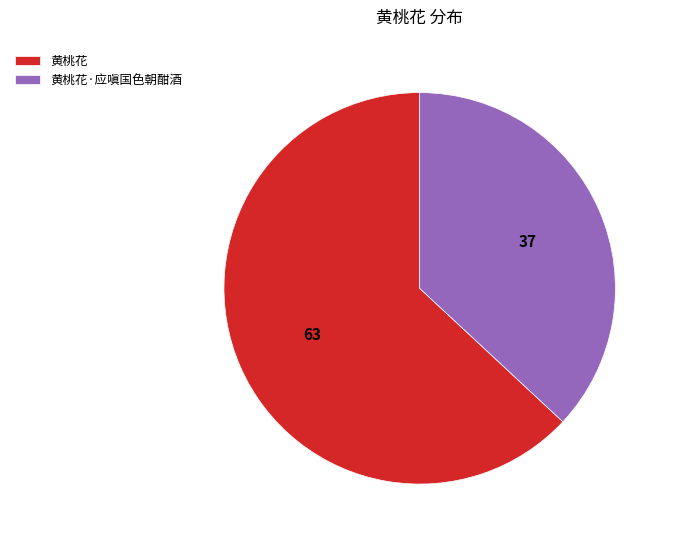

True or false: 黄桃花·应嗔国色朝酣酒 accounts for 37% of the total.

True